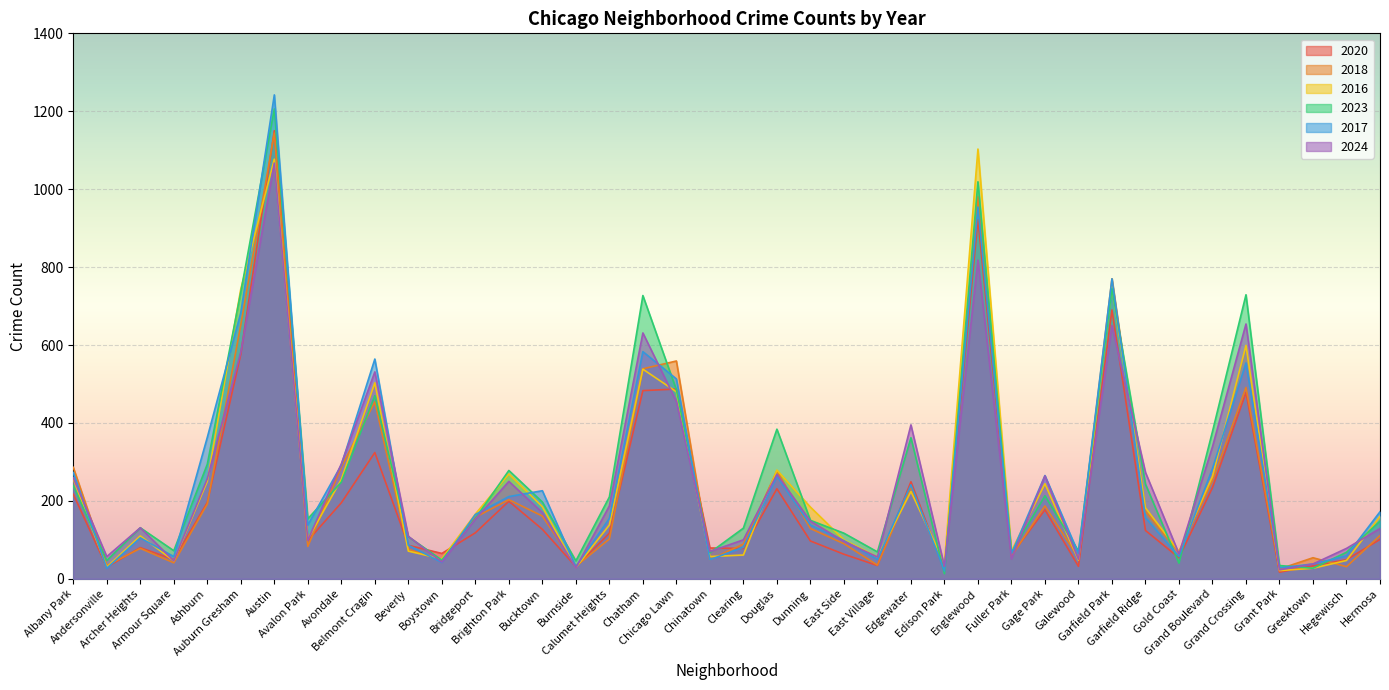

List the labels in order of 2017 value, smallest first.

Edison Park, Andersonville, Grant Park, Burnside, Greektown, Boystown, Chinatown, East Village, Armour Square, Gold Coast, Hegewisch, Fuller Park, Galewood, Clearing, Beverly, East Side, Archer Heights, Avalon Park, Dunning, Calumet Heights, Garfield Ridge, Bridgeport, Hermosa, Brighton Park, Bucktown, Edgewater, Douglas, Gage Park, Albany Park, Grand Boulevard, Avondale, Ashburn, Chicago Lawn, Grand Crossing, Belmont Cragin, Chatham, Auburn Gresham, Garfield Park, Englewood, Austin